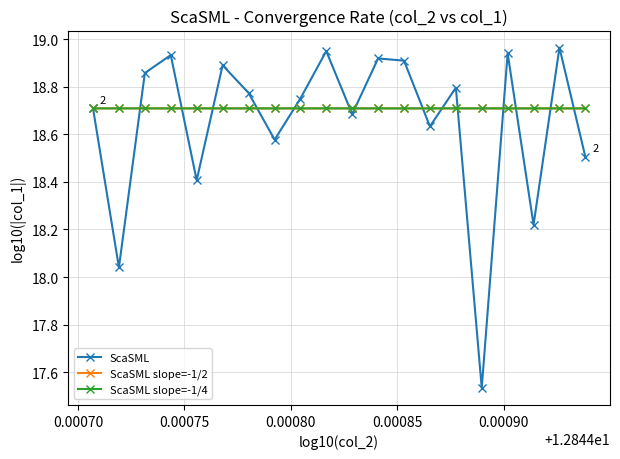

Which series has the largest range (max minus min)?

ScaSML